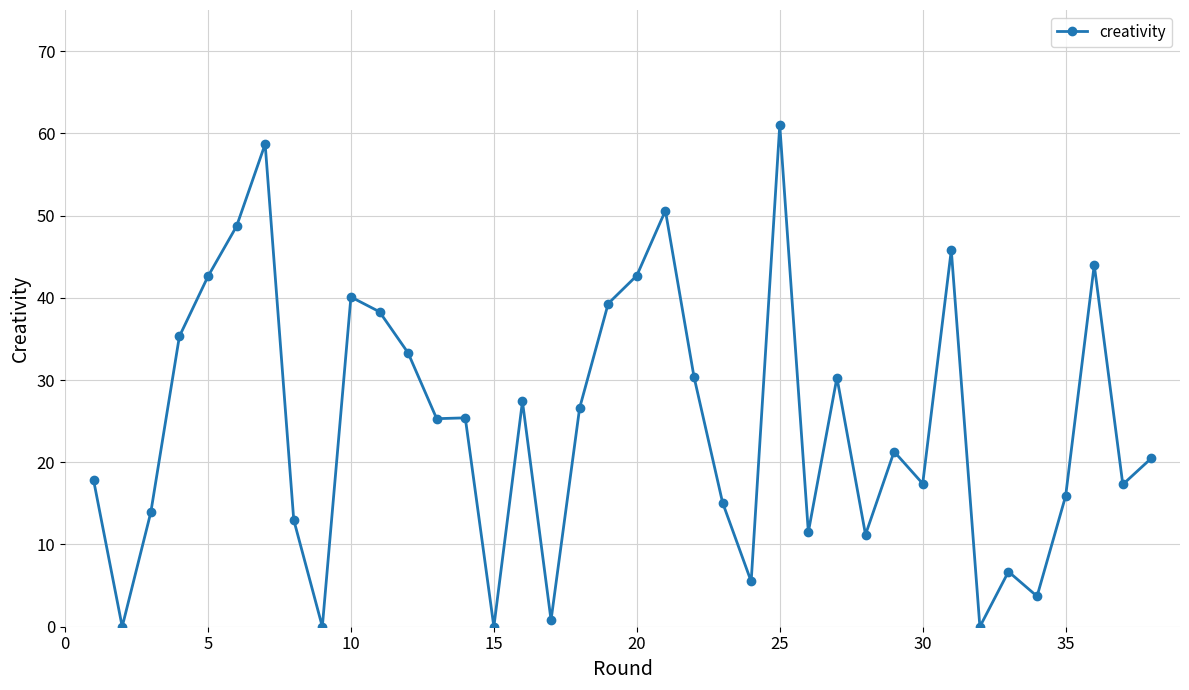

True or false: there are more than 2 points higher than both neighbors.

True